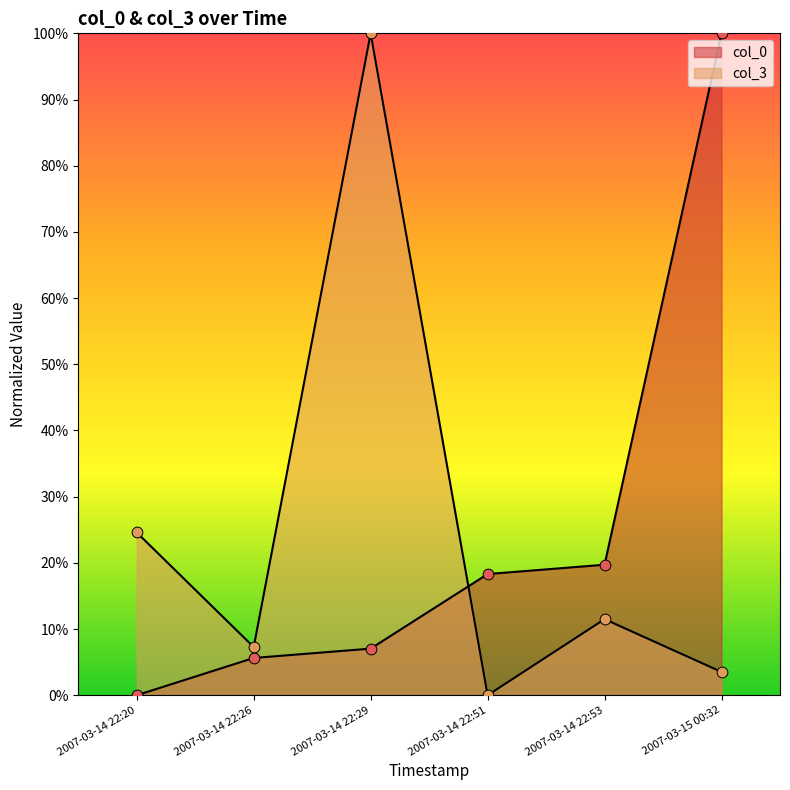

What is the total value across all series at 2007-03-14 22:53?

0.3